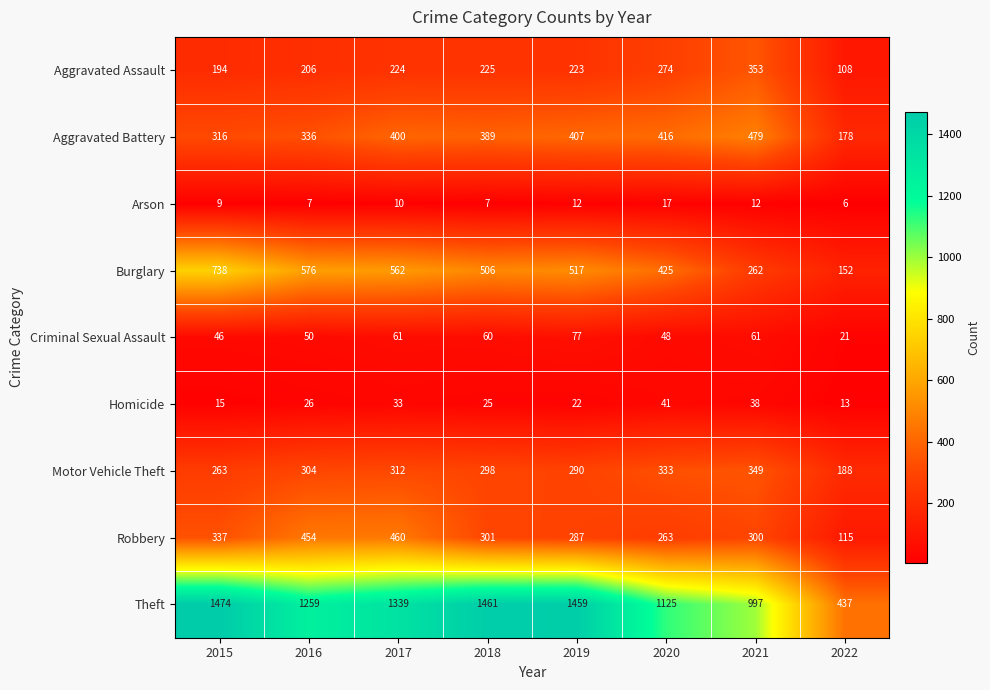

What is the average value of the Theft series?

1194